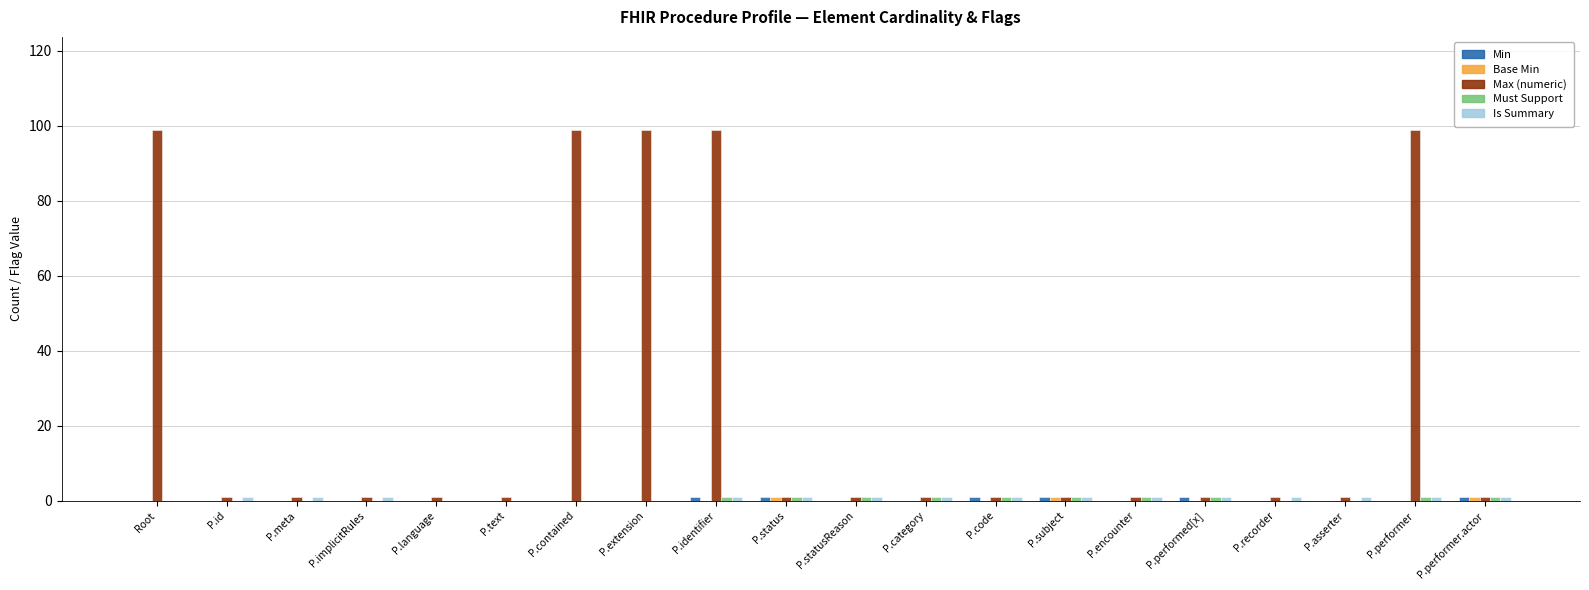

Between P.meta and P.contained, which series saw the biggest shift?

Max (numeric)